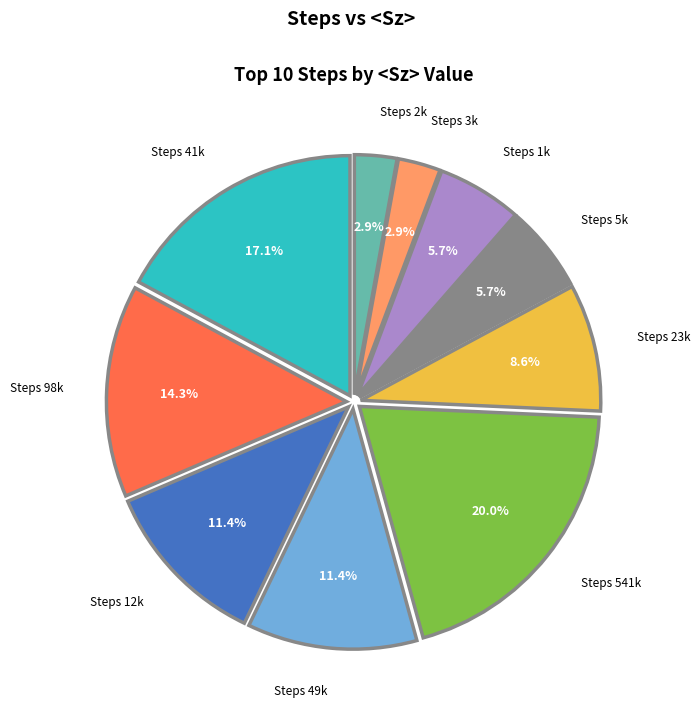

Does Steps 5k account for over 50% of the chart?

No